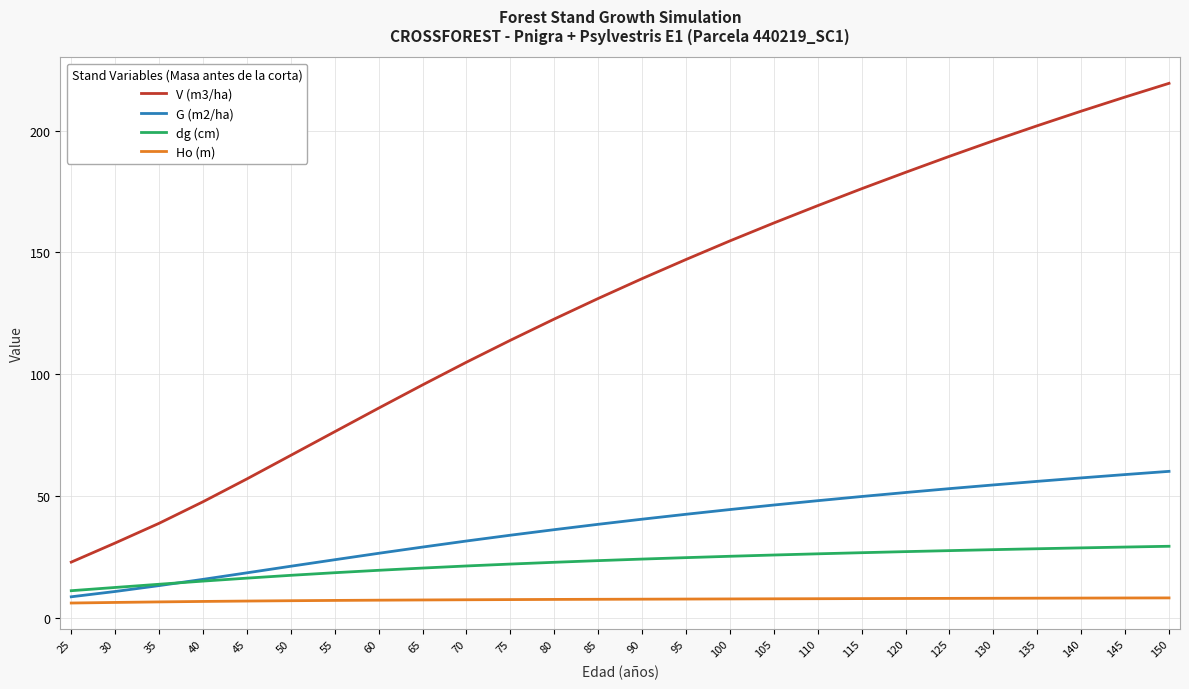

True or false: dg (cm) has a value of 39.1 at 125.

False